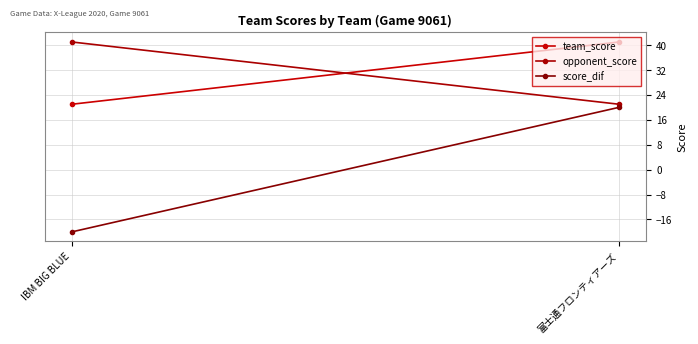

What is the highest value of the team_score series?

41